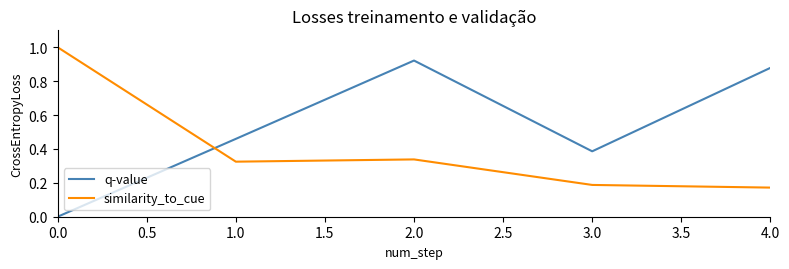

After their last crossing, which series has the higher values: q-value or similarity_to_cue?

q-value